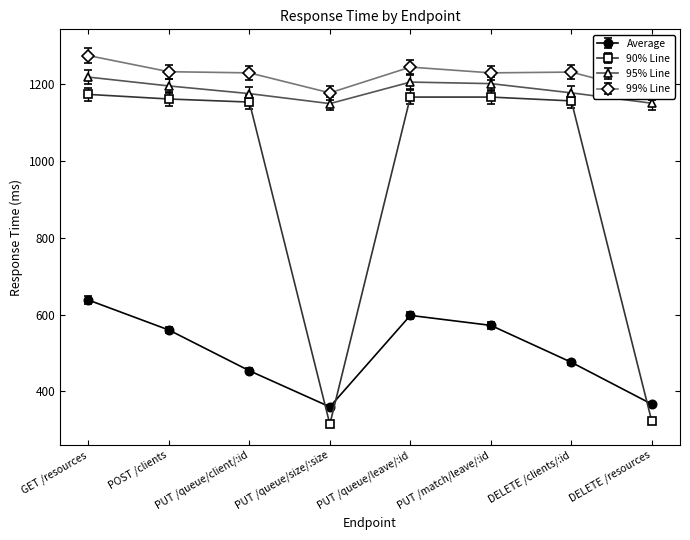

True or false: 99% Line and Average cross at least once.

False